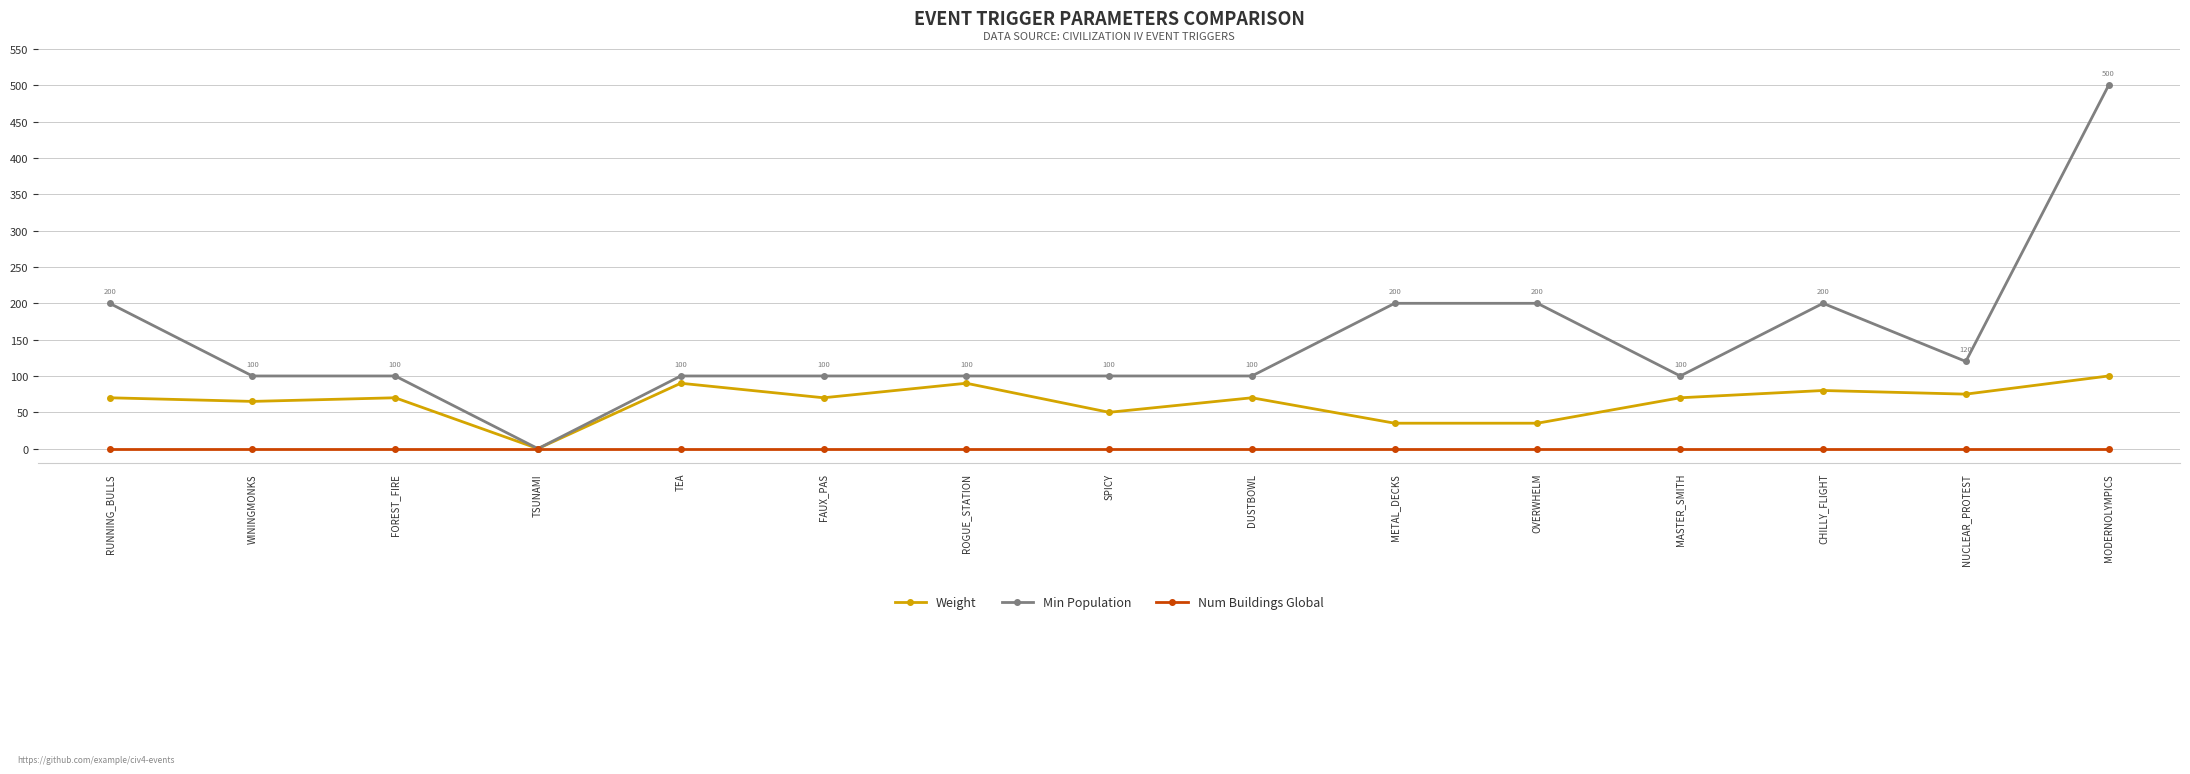

Which series has the largest total across all categories?

Min Population